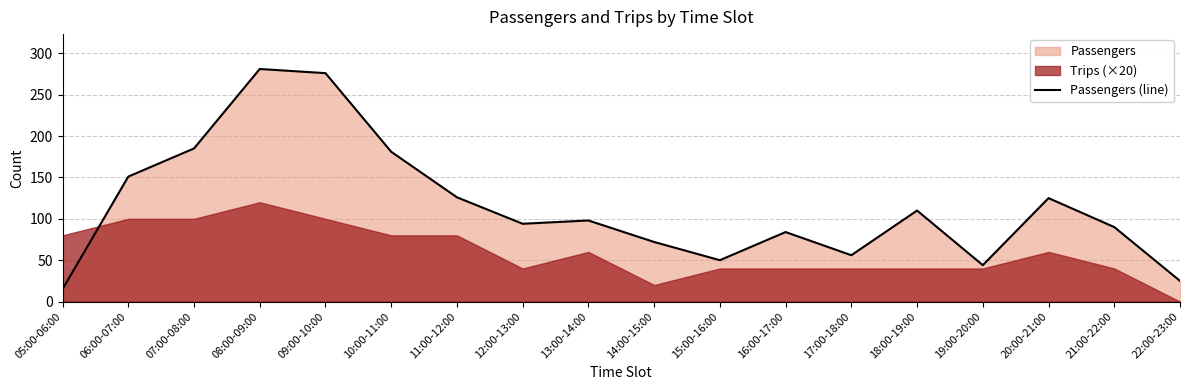

How many data points does each series have?

18